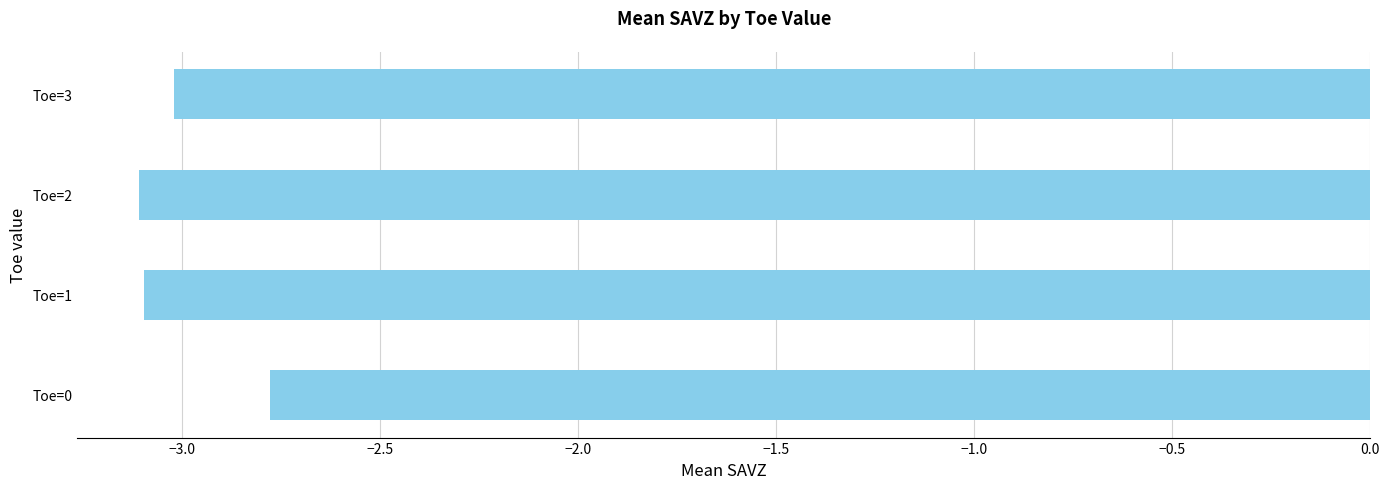

Reading bottom to top, transcribe all the data shown in this chart.

-2.8	-3.1	-3.1	-3.0